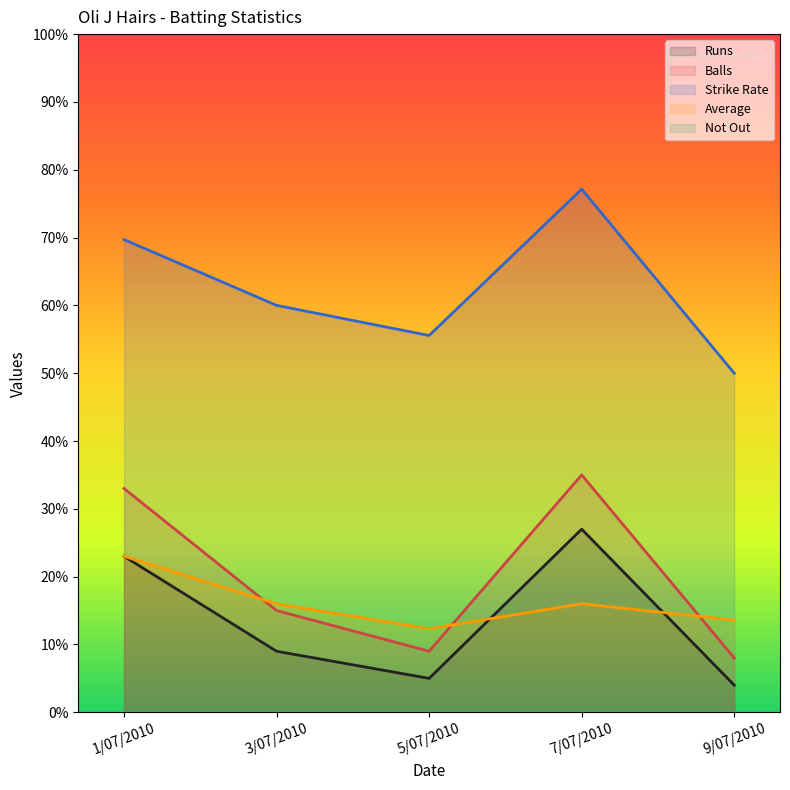

True or false: Strike Rate has more than 0 interior local peaks.

True